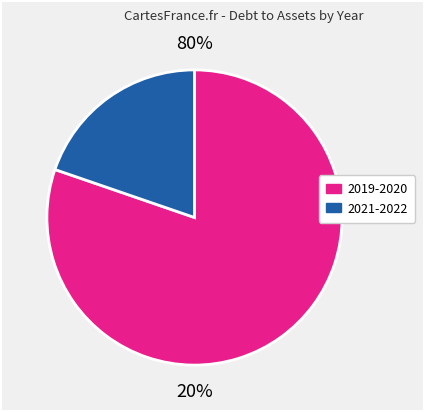

Between 2020 and 2022, which is larger?

2020